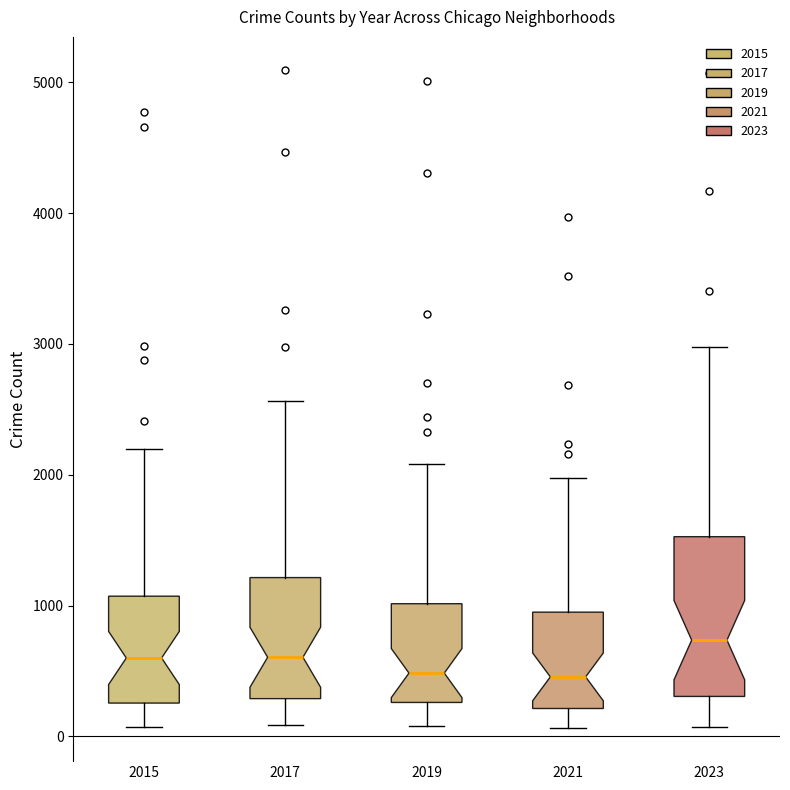

Reading left to right, transcribe this box plot: for each box, give where its median line is, the range the box spans, and where its two whiskers end, as read against the y-axis. The values are not printed on the chart, so give them approximately, as read against the axis.

2015: median 600, box 300 to 1100, whiskers 100 to 2200
2017: median 600, box 300 to 1200, whiskers 100 to 2600
2019: median 500, box 300 to 1000, whiskers 100 to 2100
2021: median 500, box 200 to 900, whiskers 100 to 2000
2023: median 700, box 300 to 1500, whiskers 100 to 3000